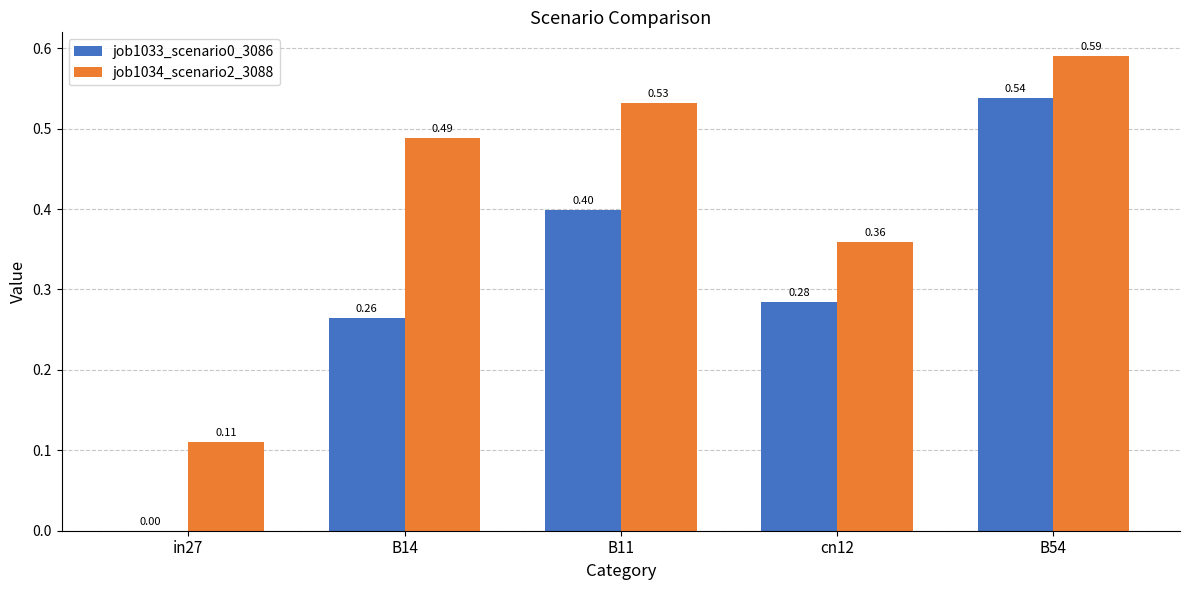

Is the value of job1033_scenario0_3086 at B14 greater than the value of job1034_scenario2_3088 at B54?

No